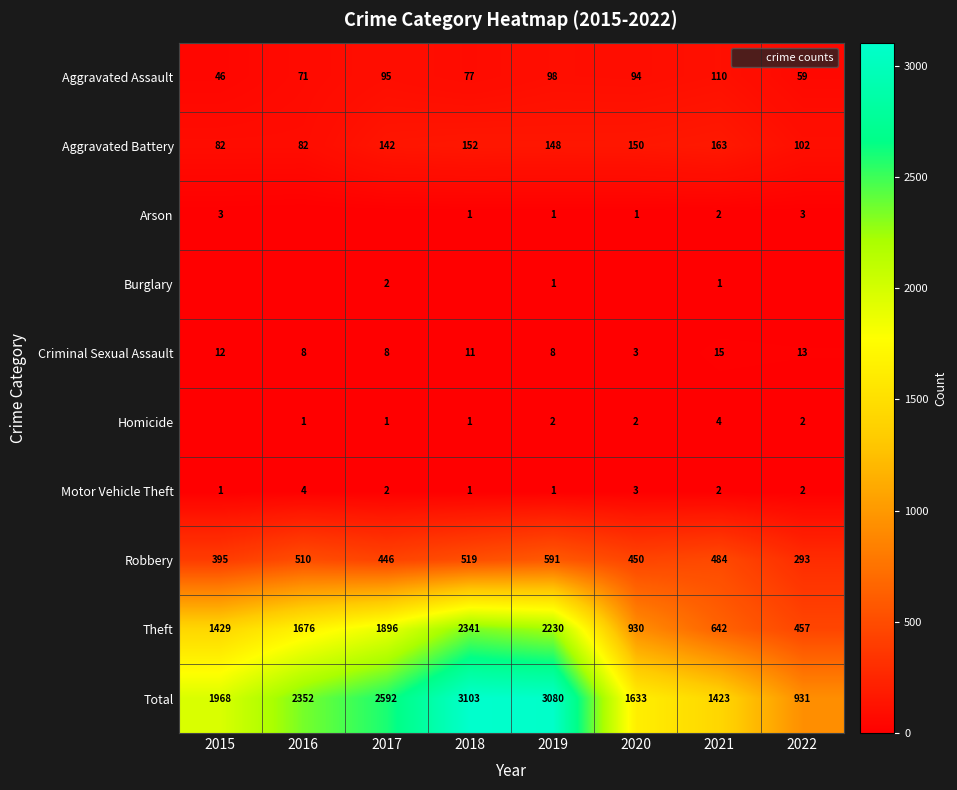

What is the difference between the highest and lowest values at 2017?

2592